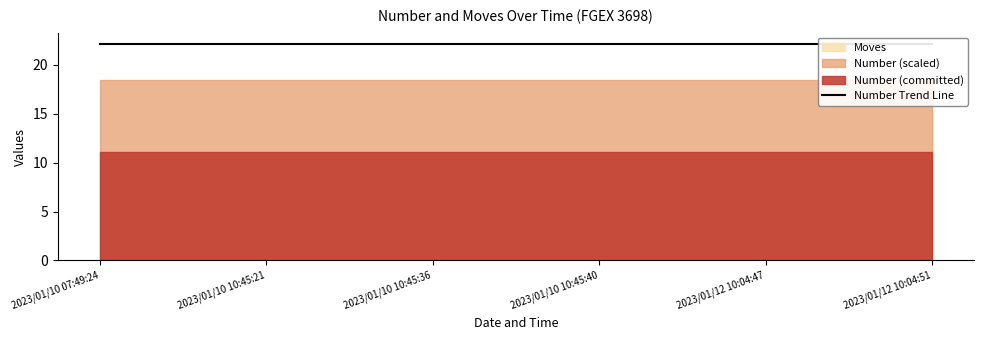

Which category has the highest value across all series?

2023/01/10 07:49:24